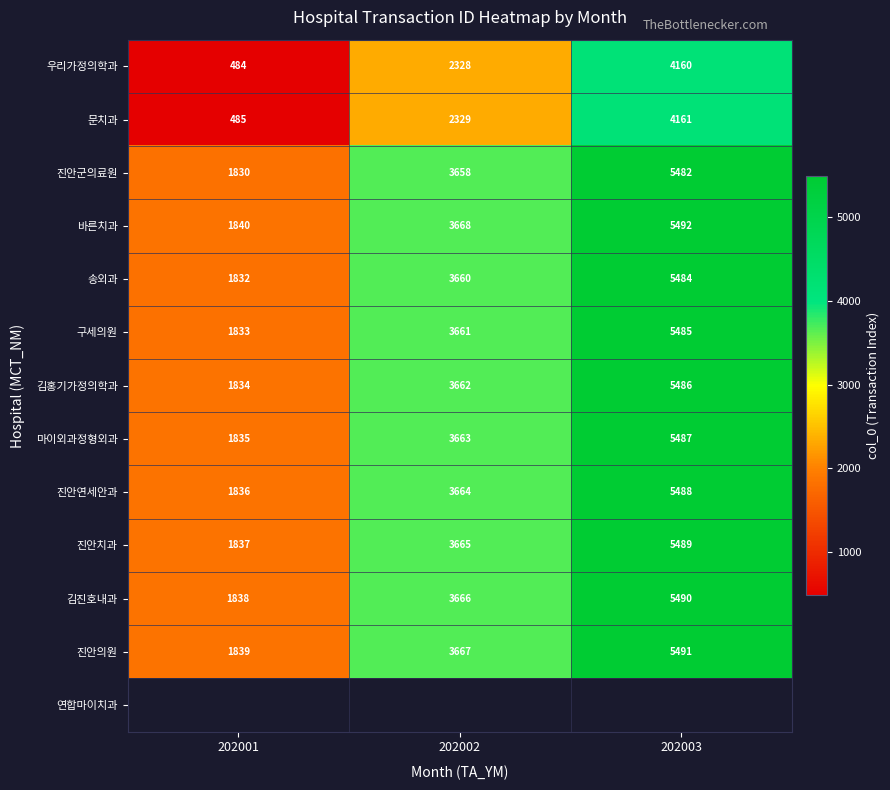

What is the sum of all 진안군의료원 values?

10970